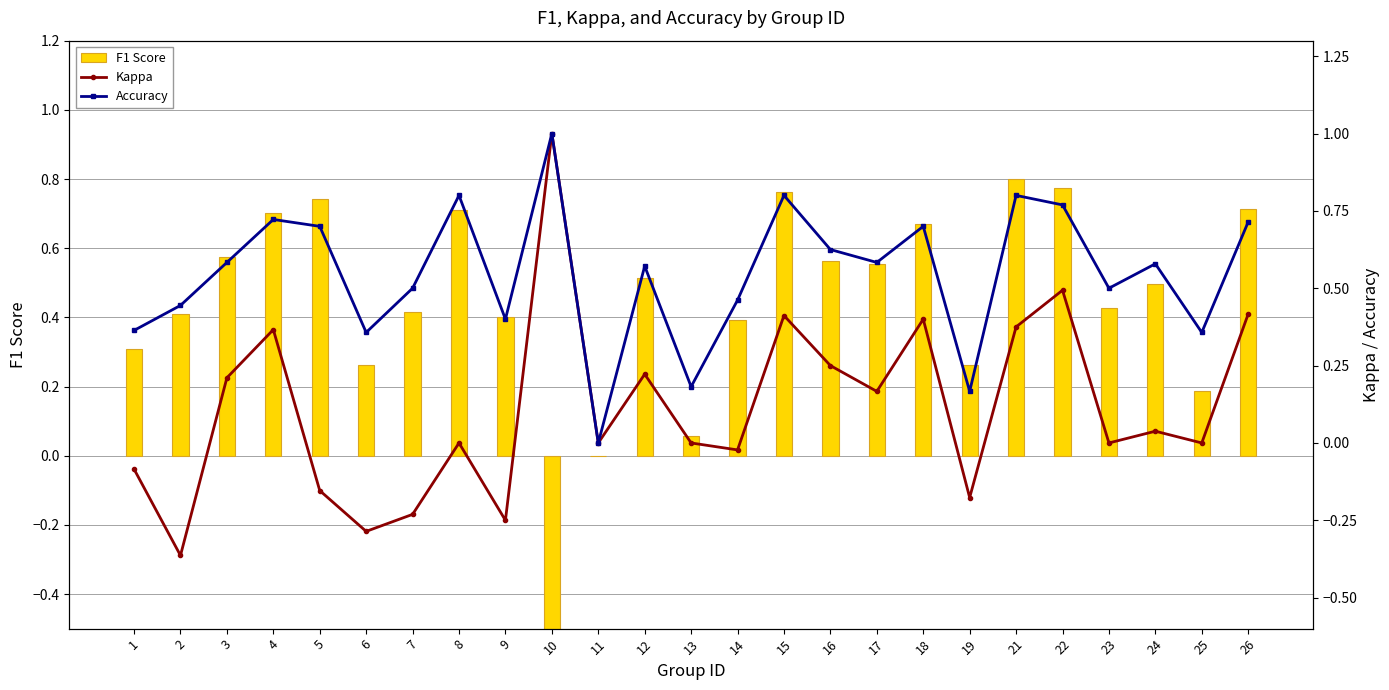

Rank the series at 15 from lowest to highest value.

Kappa, F1 Score, Accuracy